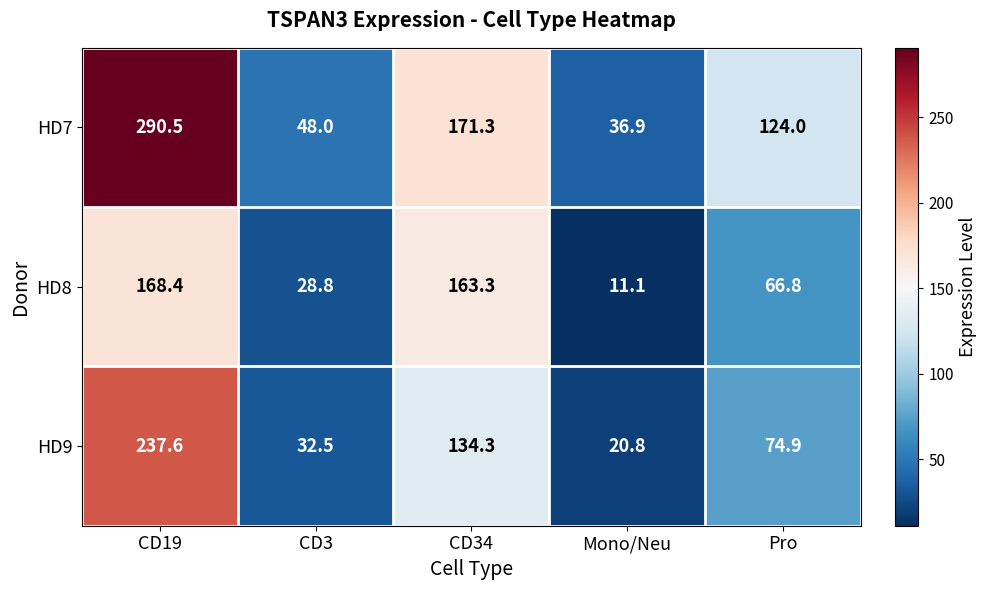

Reading right to left, extract all data points from this chart.

HD7: 124.0	36.9	171.3	48.0	290.5
HD8: 66.8	11.1	163.3	28.8	168.4
HD9: 74.9	20.8	134.3	32.5	237.6